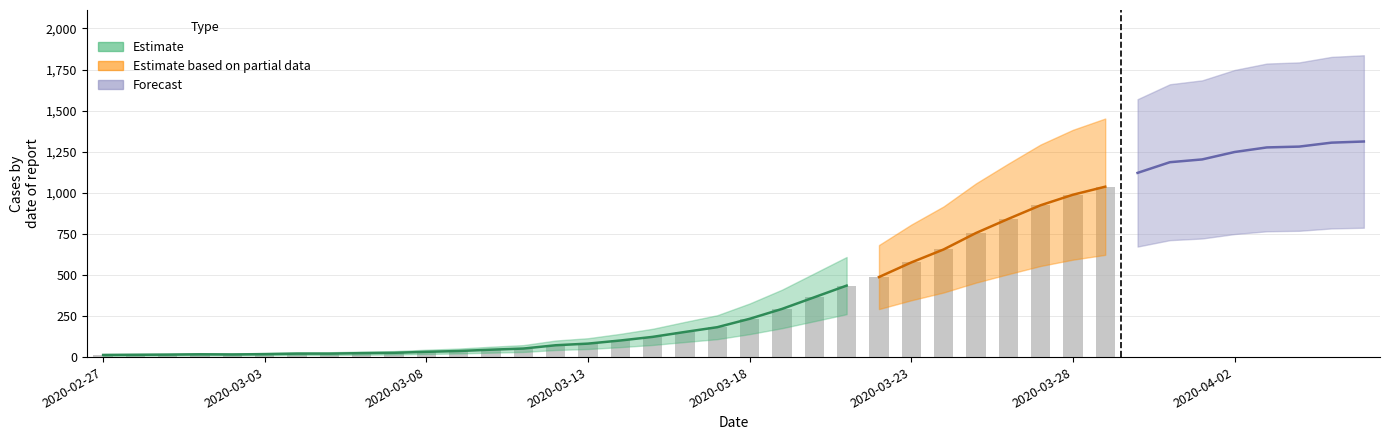

What is the label of the 32nd bar from the left?

2020-03-29